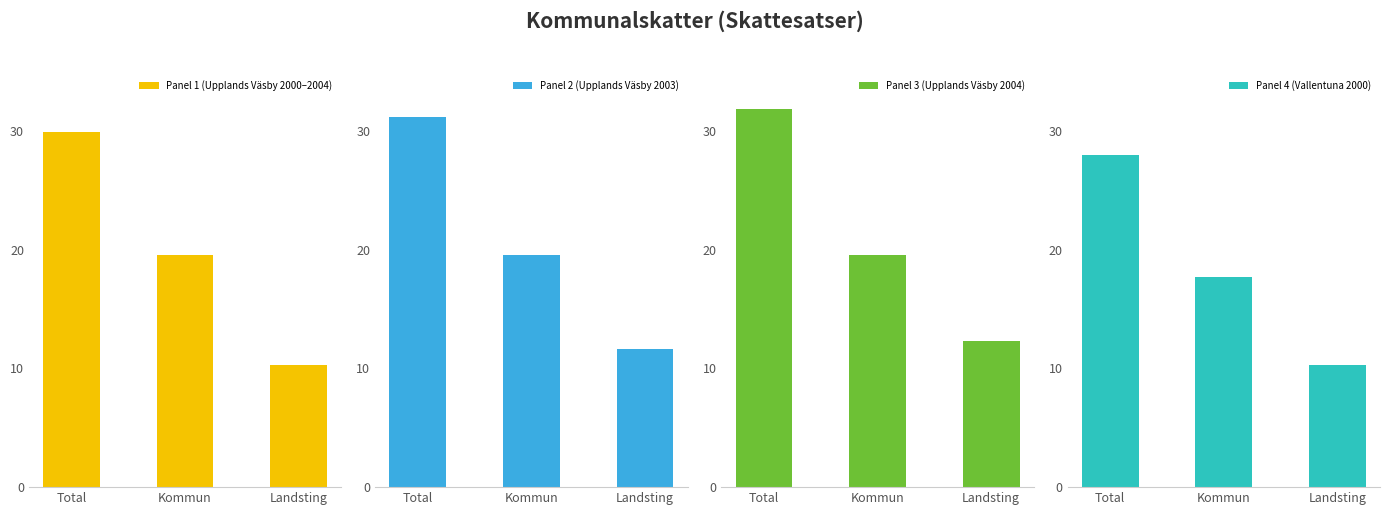

How many values in the Panel 3 (Upplands Väsby 2004) series are below 19?

1